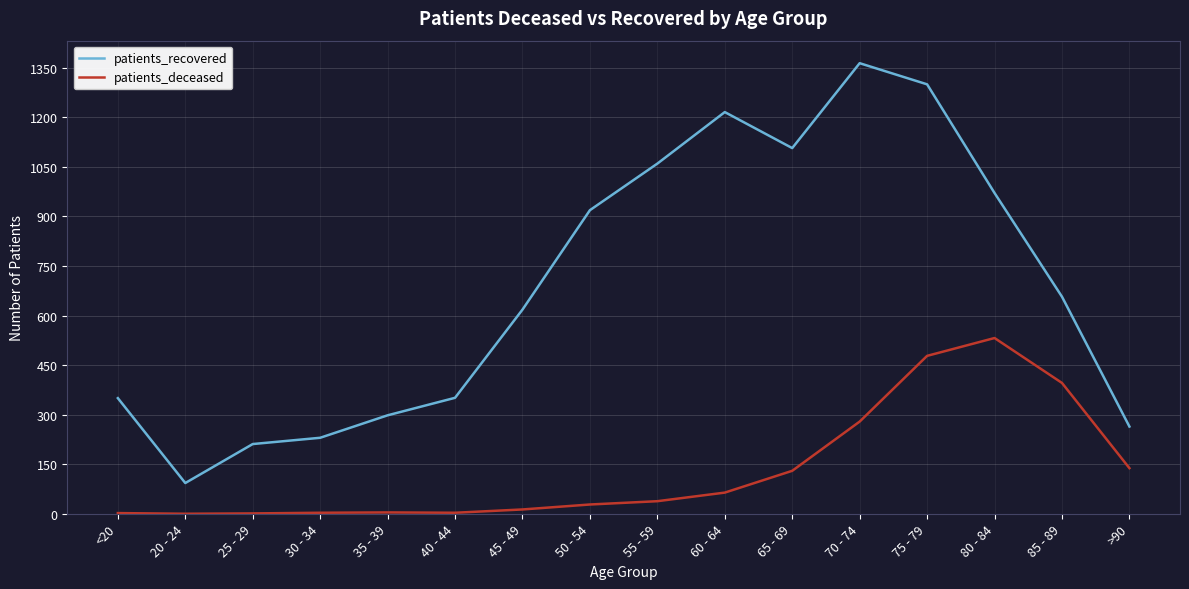

What is the difference between the highest and lowest values at 35 - 39?

294